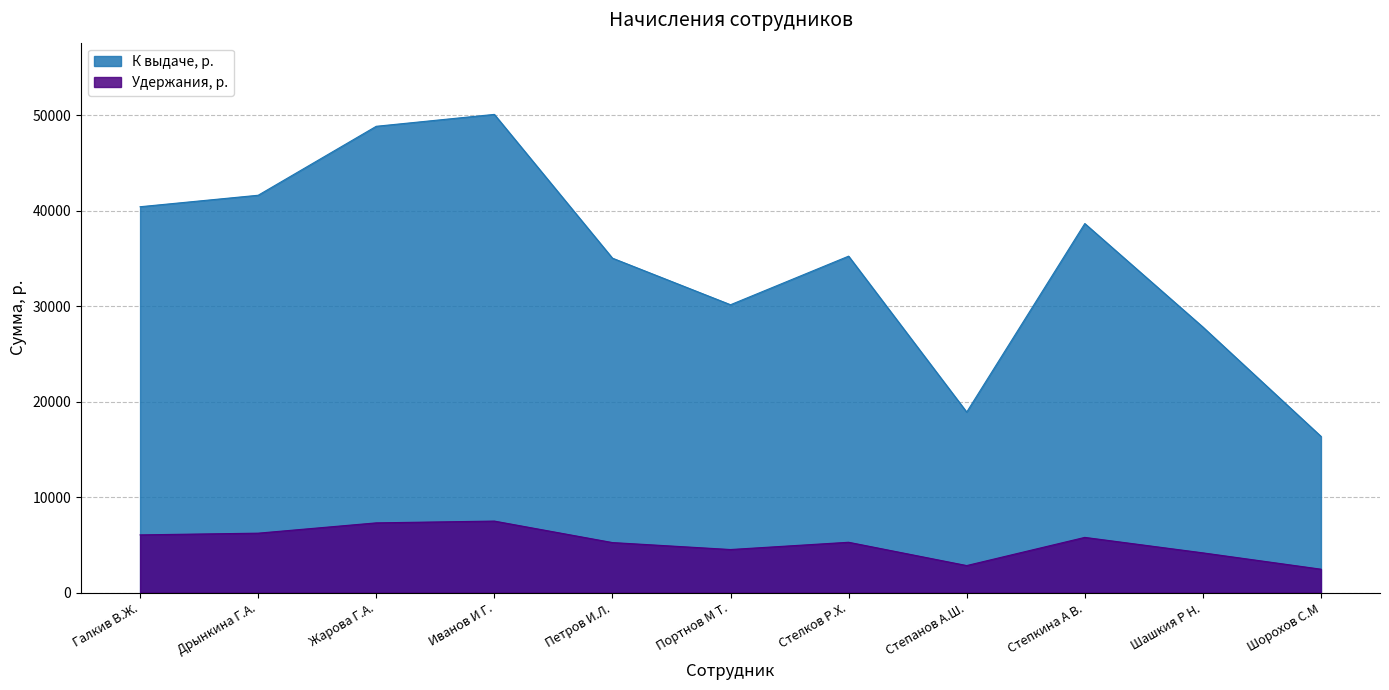

What is the difference between the second highest and second lowest values in the Удержания, р. series?

4474.5